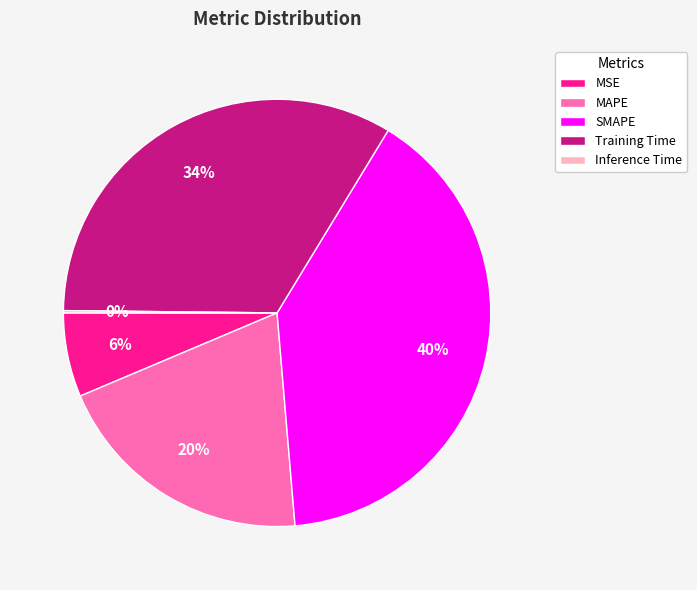

To the nearest percent, what is the difference between the MAPE and SMAPE slice percentages?

20%